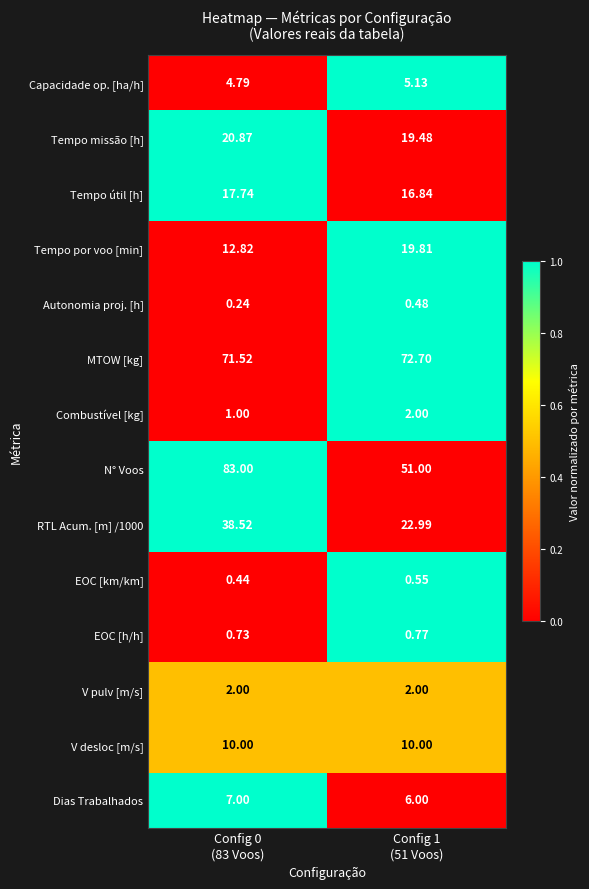

Which series has the largest range (max minus min)?

N° Voos